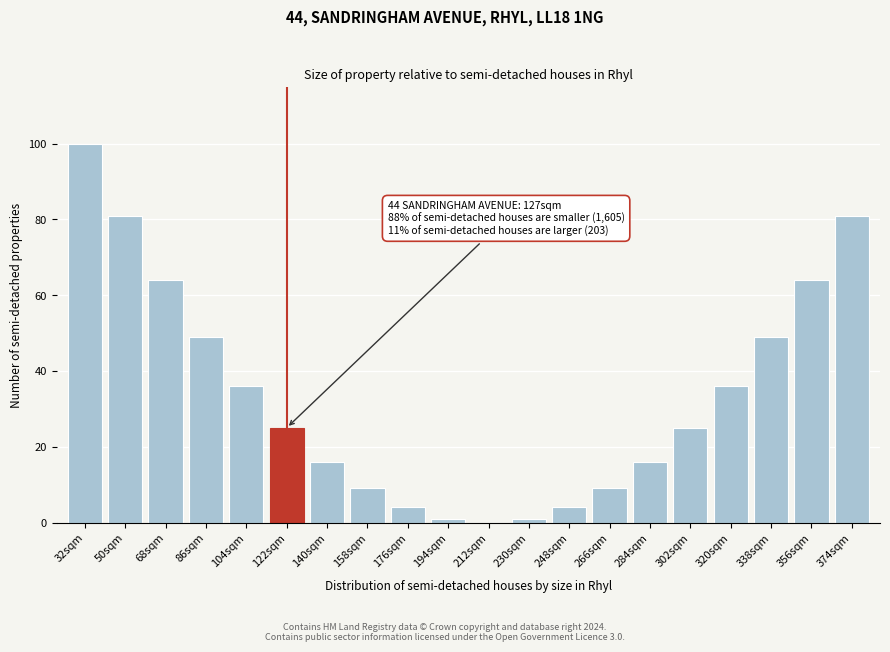

Reading right to left, what are all the values shown in this chart?

374sqm=81	356sqm=64	338sqm=49	320sqm=36	302sqm=25	284sqm=16	266sqm=9	248sqm=4	230sqm=1	212sqm=0	194sqm=1	176sqm=4	158sqm=9	140sqm=16	122sqm=25	104sqm=36	86sqm=49	68sqm=64	50sqm=81	32sqm=100